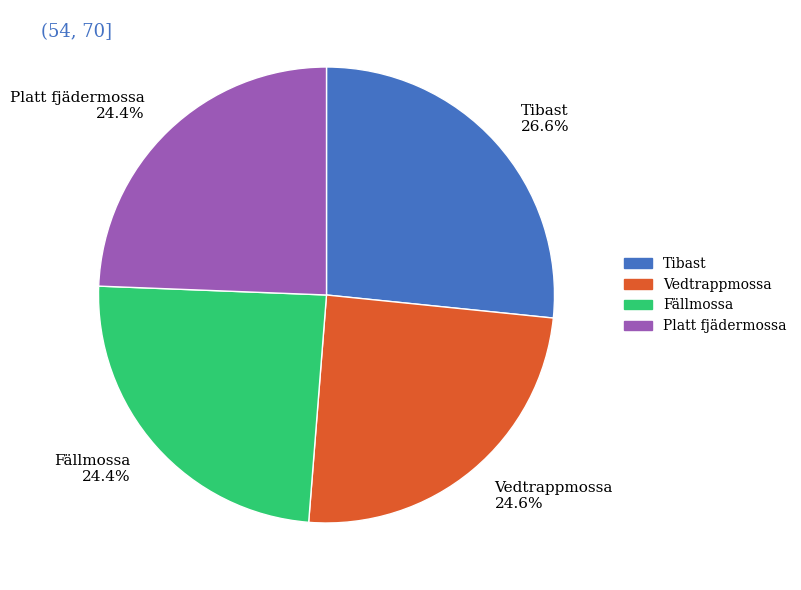

How many slices are in this pie chart?

4